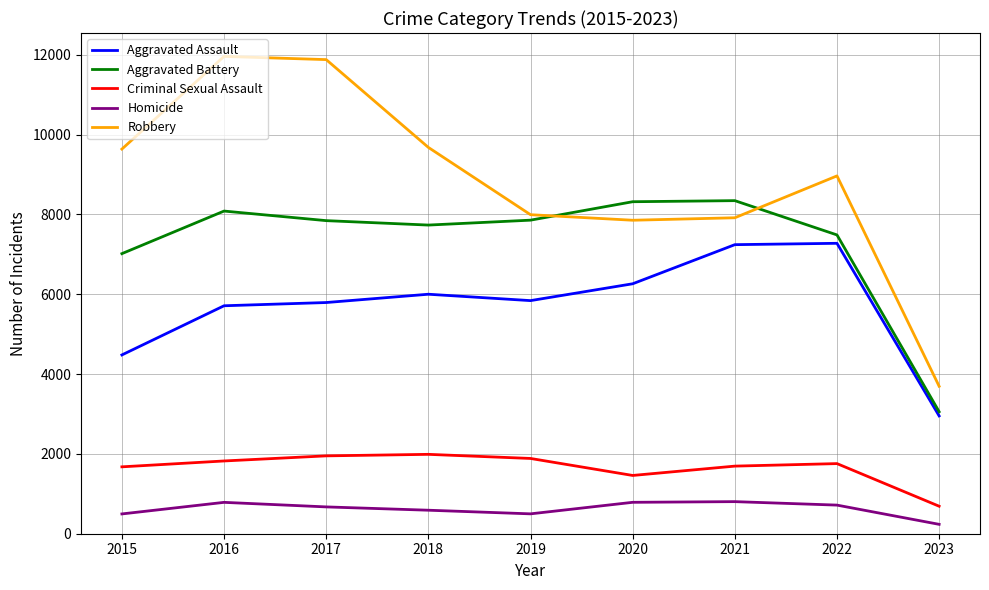

Read the Robbery value at 2018, to the nearest 50.

9700